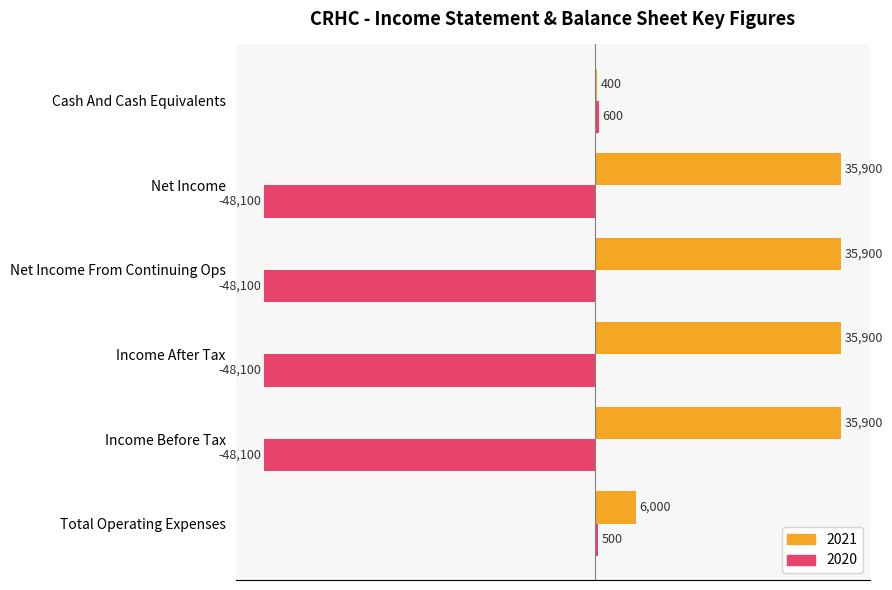

How many data points does each series have?

6